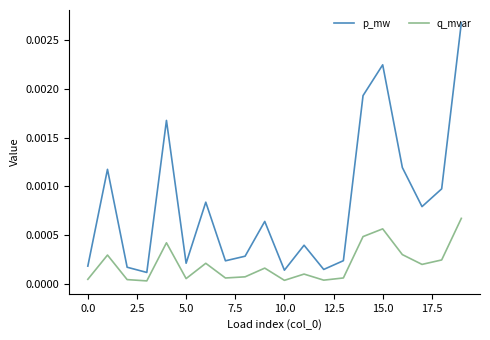

Rank the series by their average value, from lowest to highest.

q_mvar, p_mw